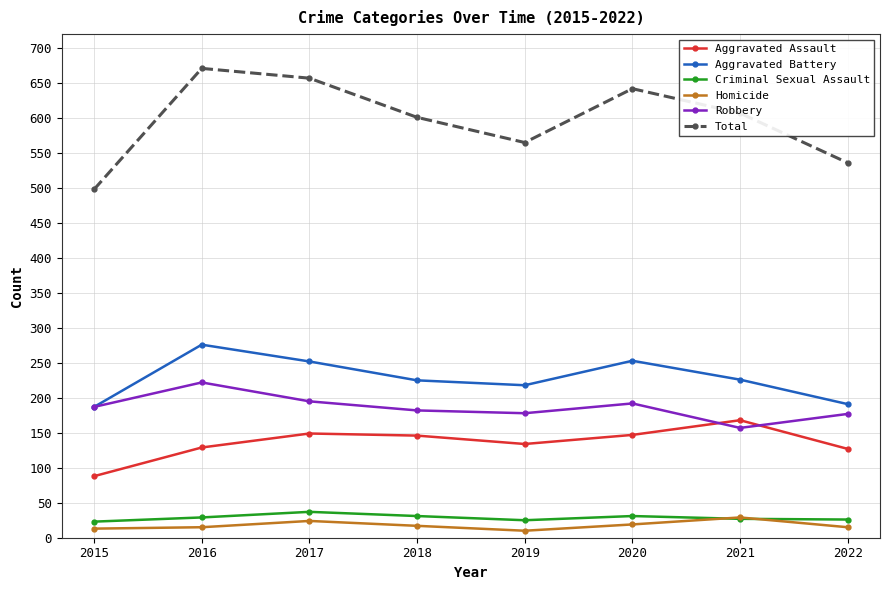

What is the highest value of the Robbery series?

222